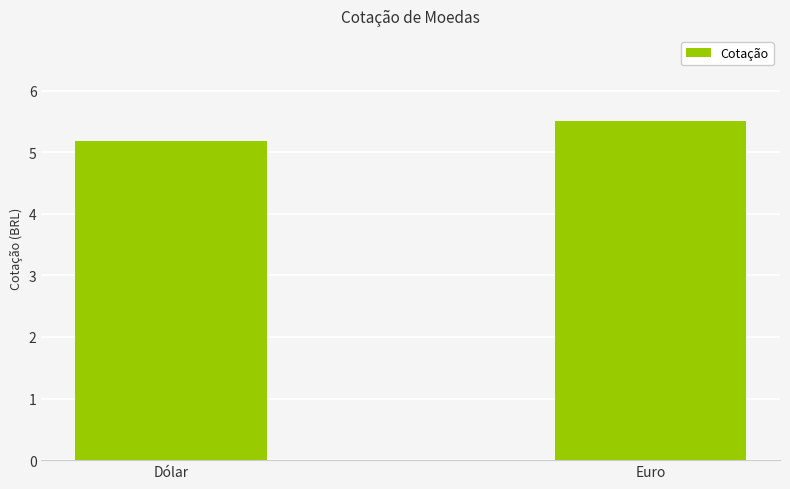

True or false: the data shows 5.2 at Dólar.

True